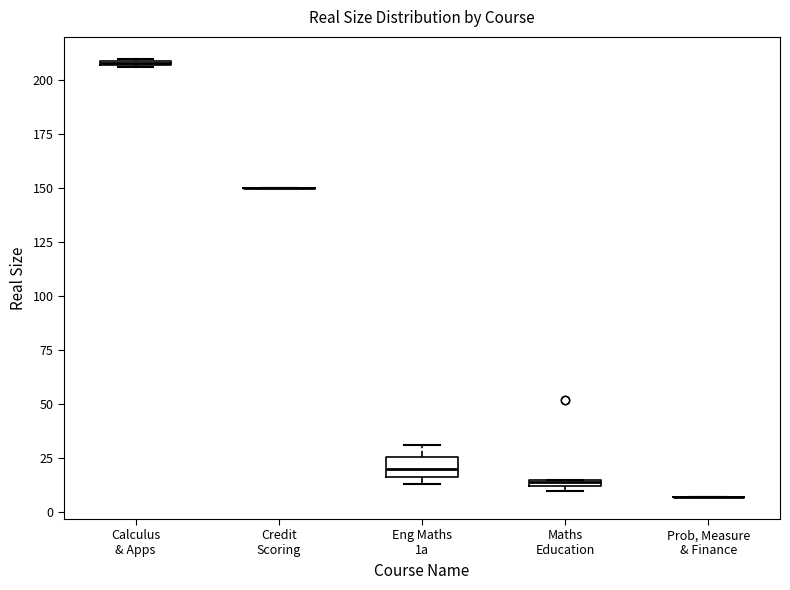

Where is the upper edge of the box for Maths Education on the y-axis? The values are not printed on the chart, so give them approximately, as read against the axis.

15